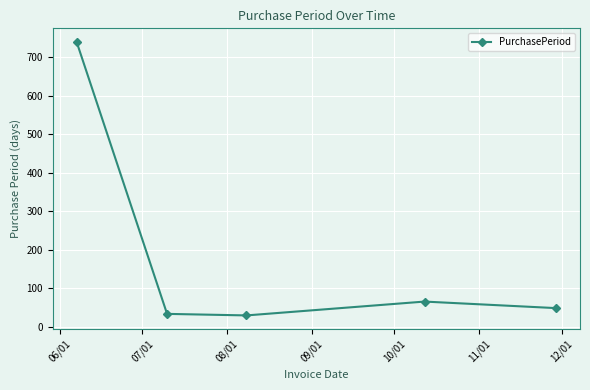

How many points are higher than both their immediate neighbors (excluding endpoints)?

1